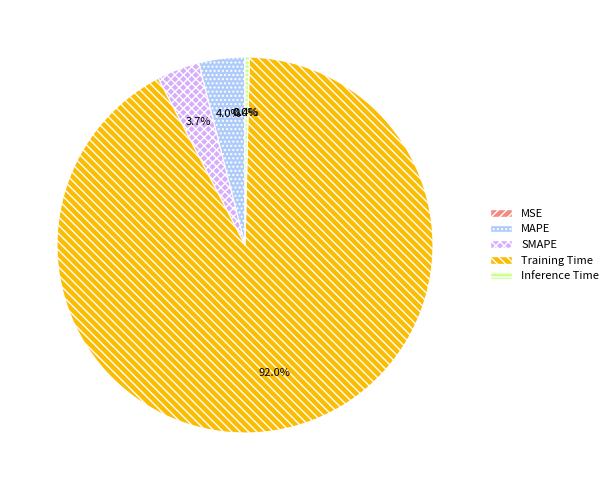

The Training Time slice represents 92% of the pie. True or false?

True